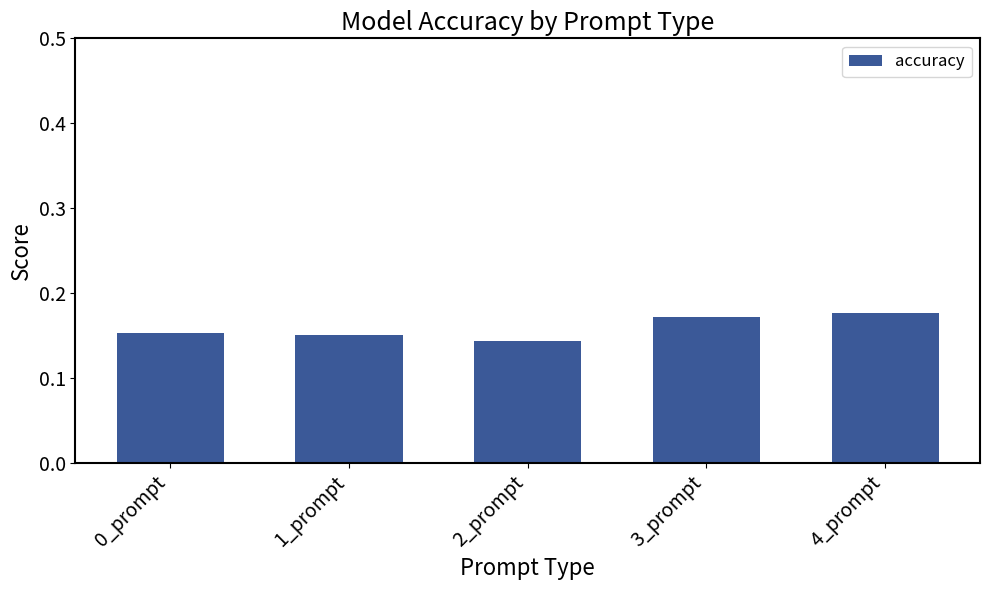

What is the label of the 1st bar from the left?

0_prompt